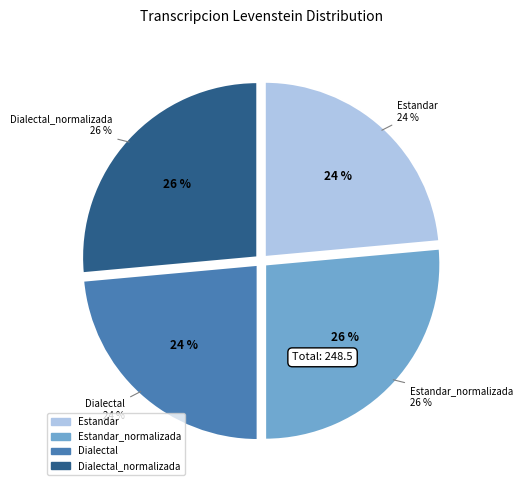

True or false: Estandar_normalizada accounts for 26% of the total.

True